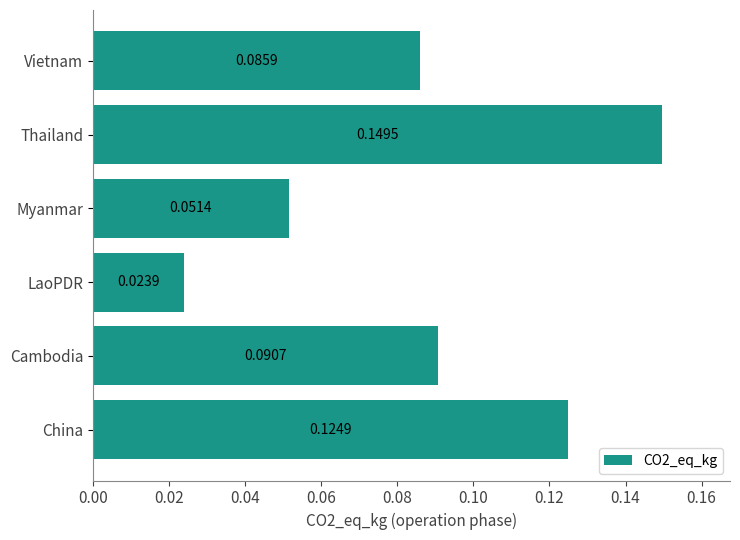

Where is the data nearest to the value 0?

LaoPDR